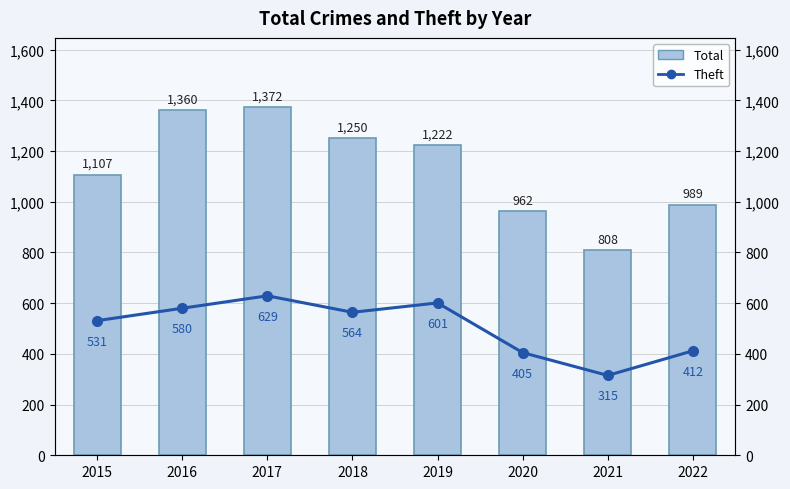

At which category is the sum across all series the highest?

2017